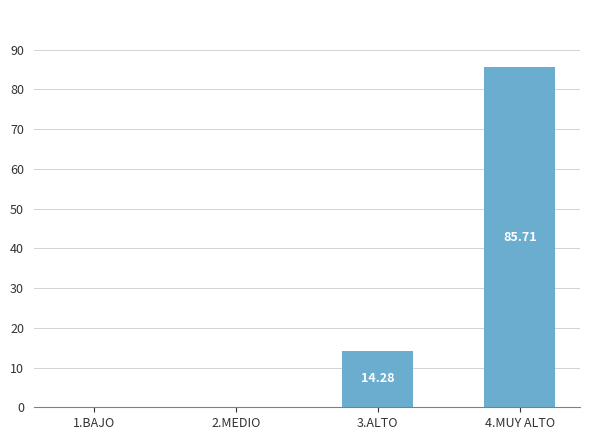

Reading right to left, list all the values displayed in this chart.

85.7	14.3	0.0	0.0